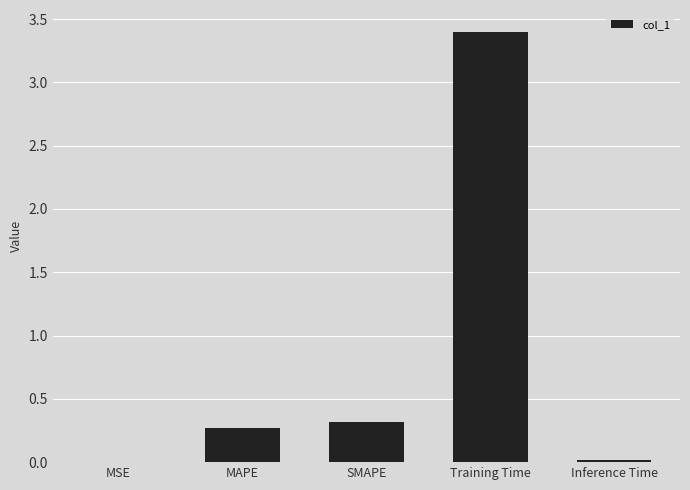

Is it true that the value at Training Time is 3.4?

True